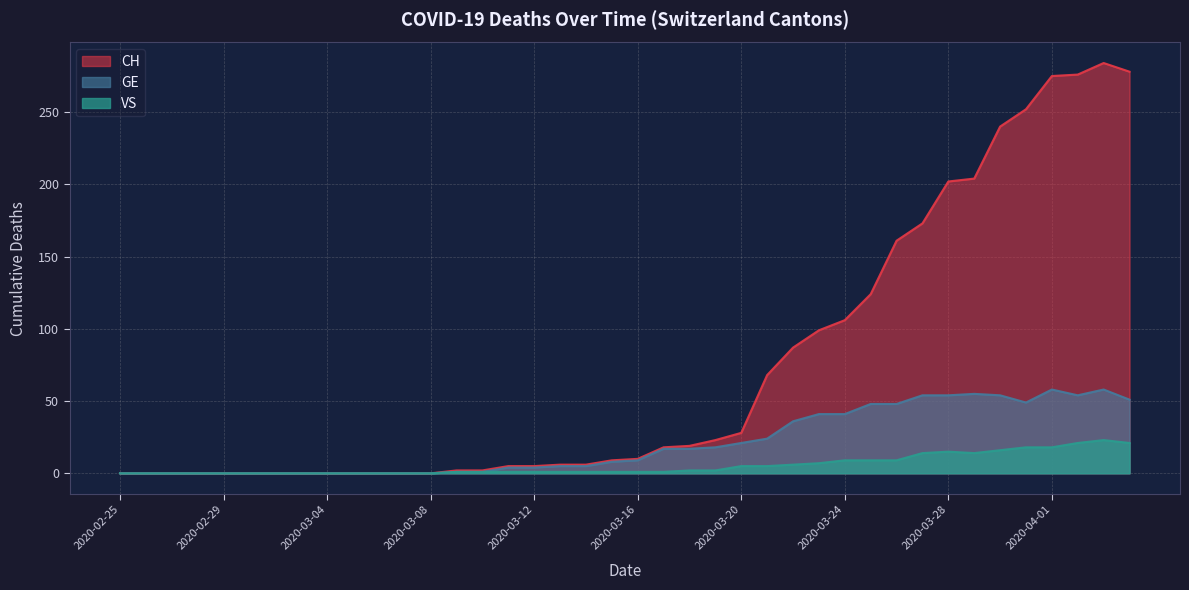

Which series changed the most between 2020-03-05 and 2020-03-12?

CH